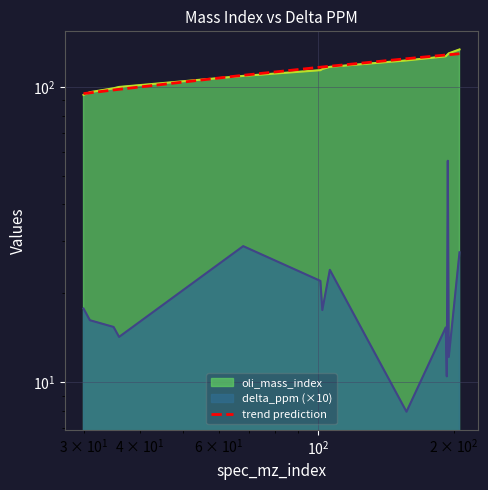

How many data points are above 117?

7